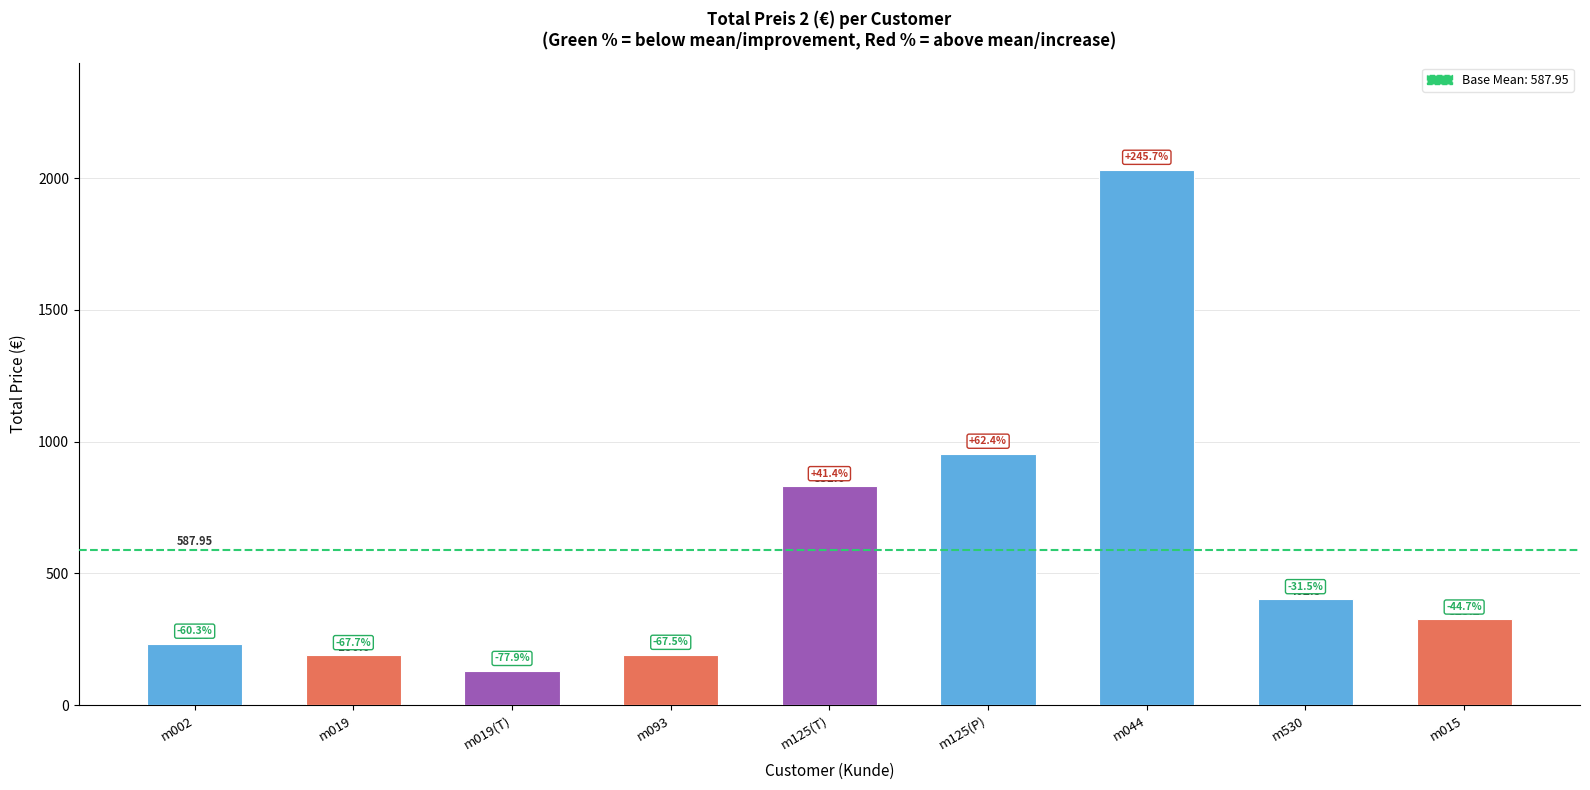

What is the ratio of the value at m125(T) to the value at m093?

4.3